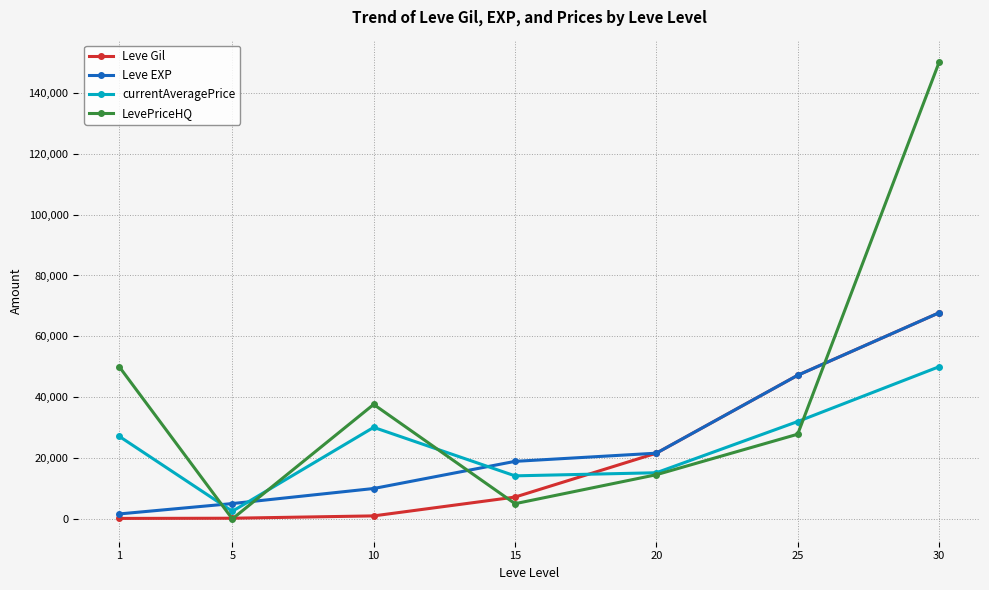

How many positive values does the LevePriceHQ series have?

6